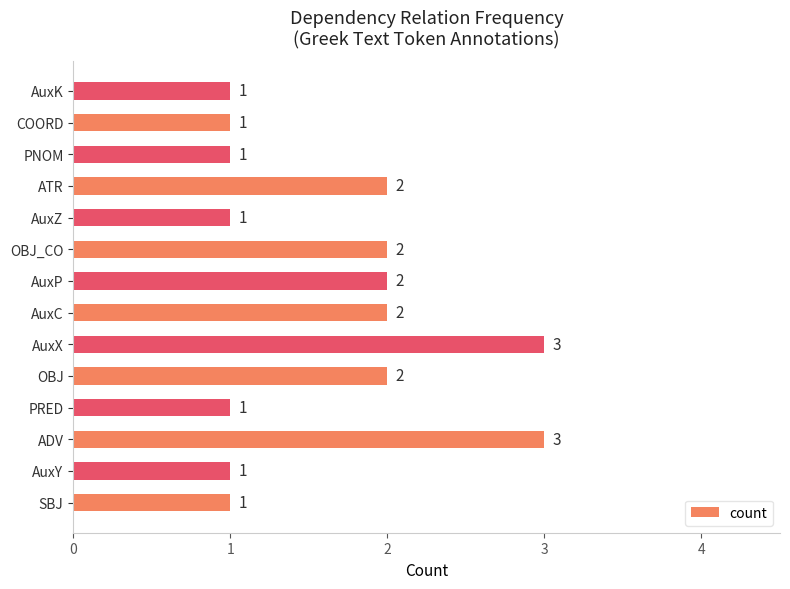

Reading bottom to top, extract all data points from this chart.

1	1	3	1	2	3	2	2	2	1	2	1	1	1